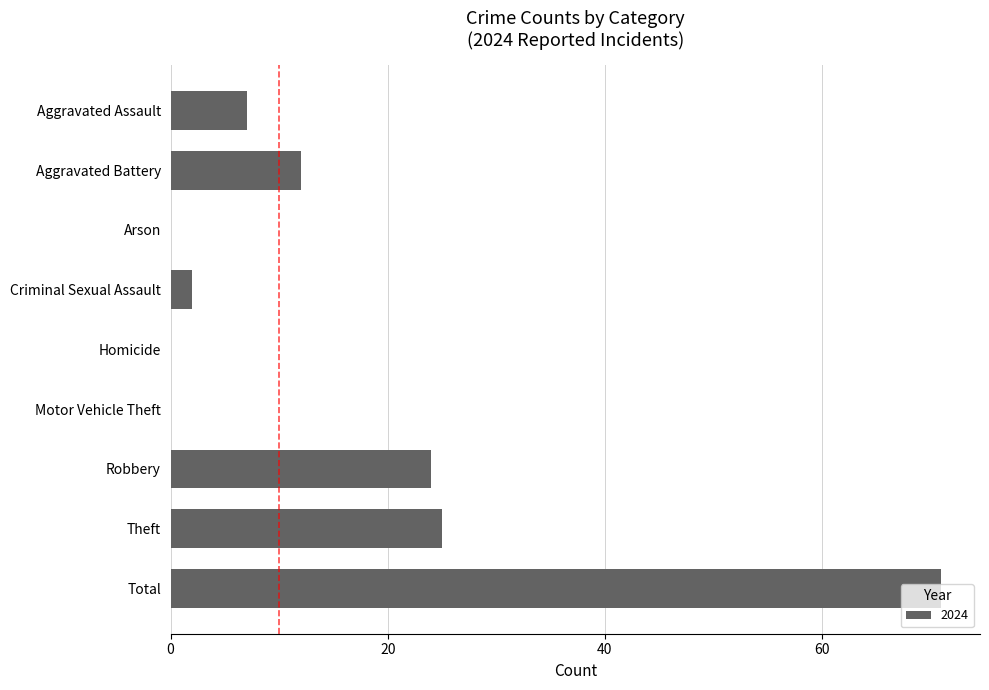

Does the chart contain stacked bars?

No